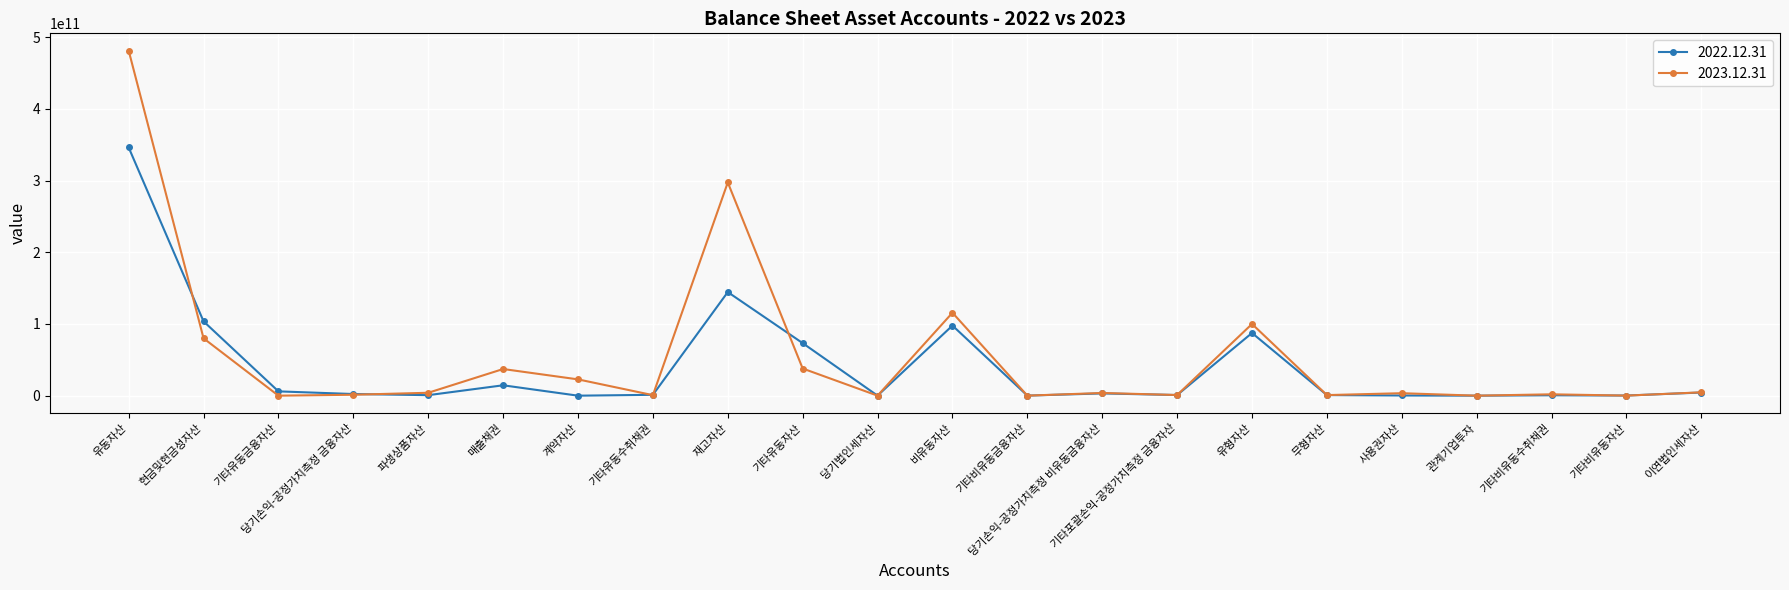

At which category is the sum across all series the highest?

유동자산